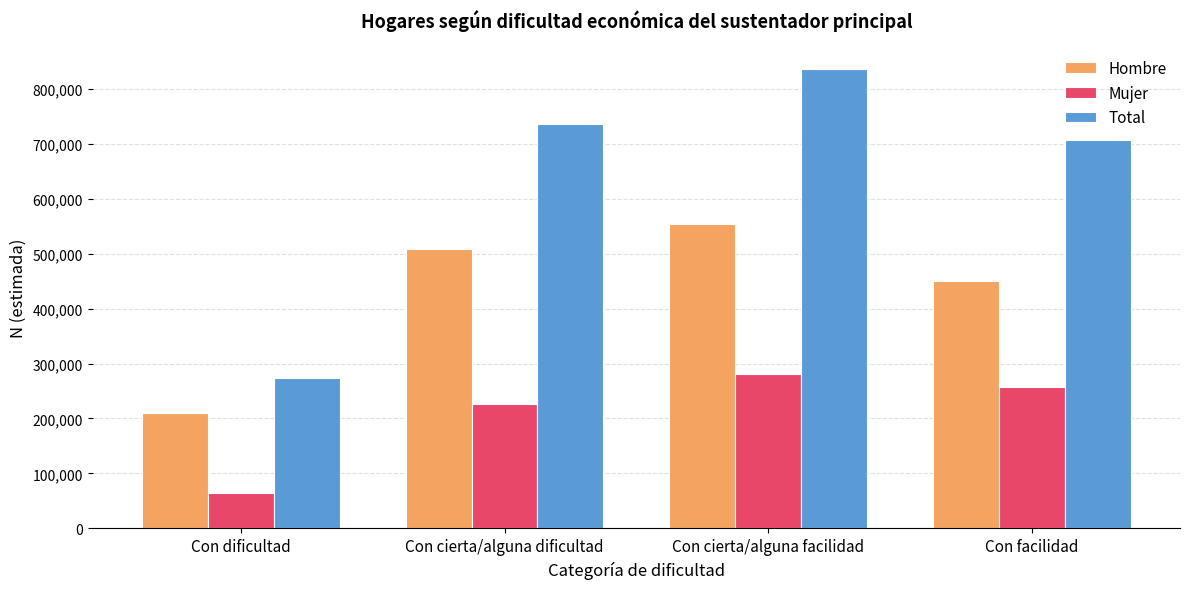

What position from the right is Con dificultad?

4